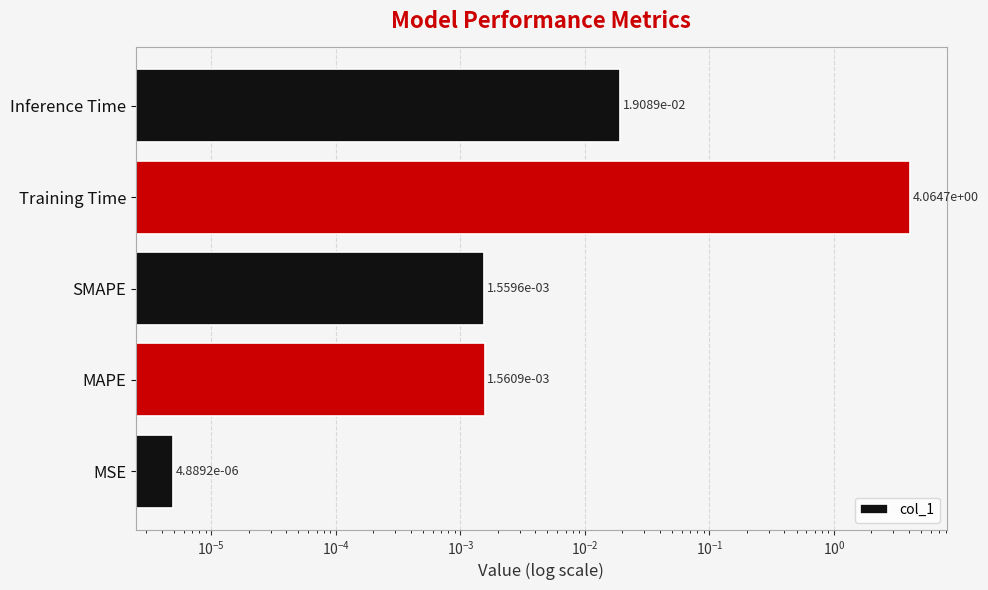

Reading left to right, list all the values displayed in this chart.

0.0	0.0	0.0	4.1	0.0